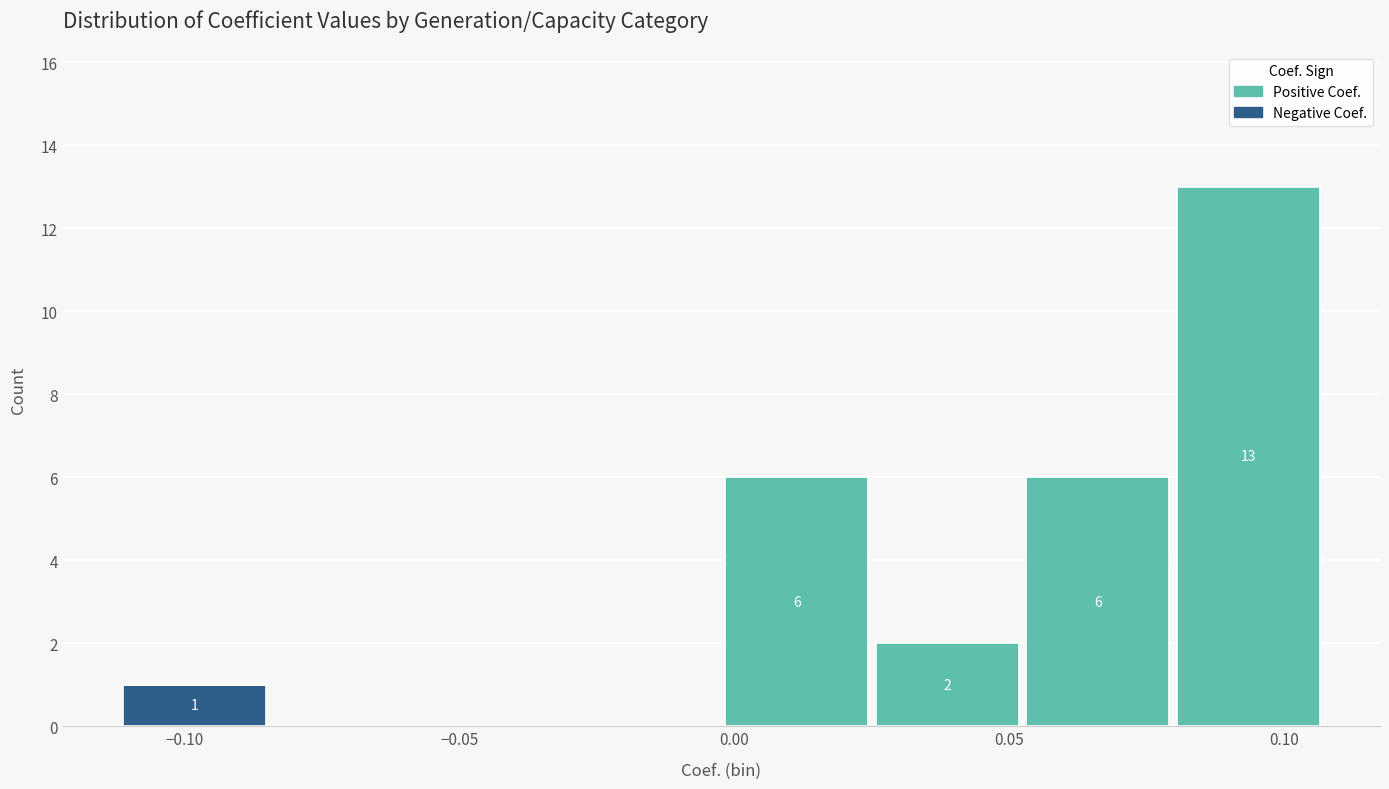

Which range on the x-axis has the tallest stacked bar (by total height)?

0.080 to 0.105